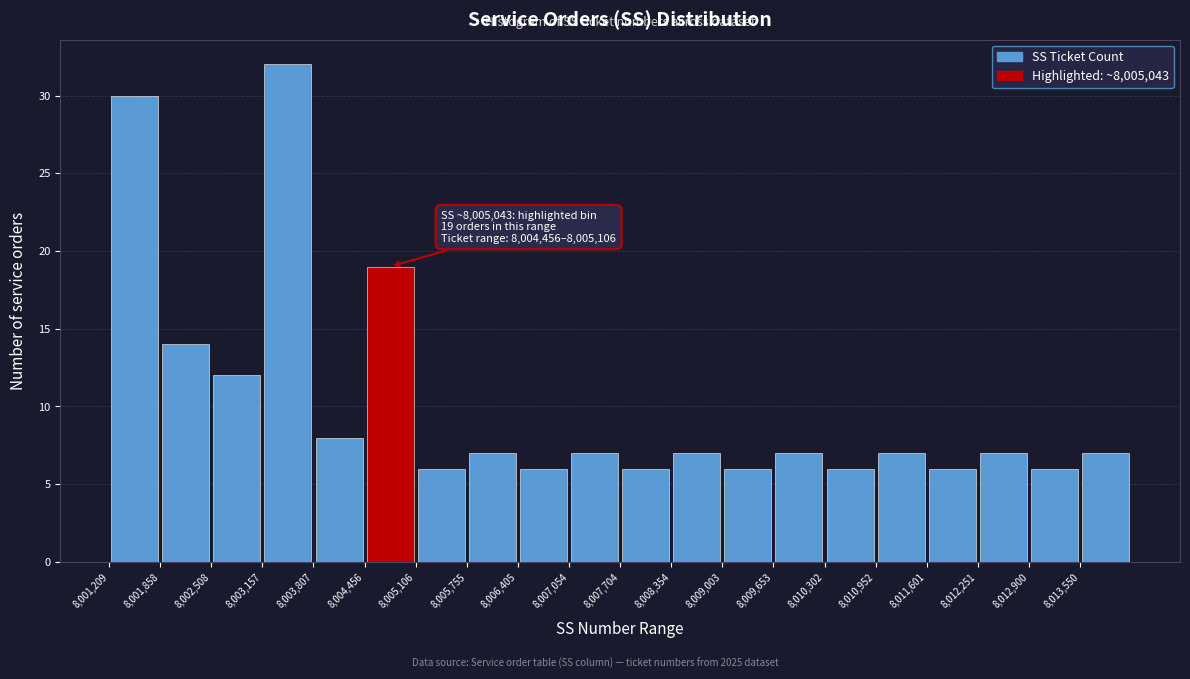

Which range on the x-axis has the tallest bar?

8003200 to 8003800